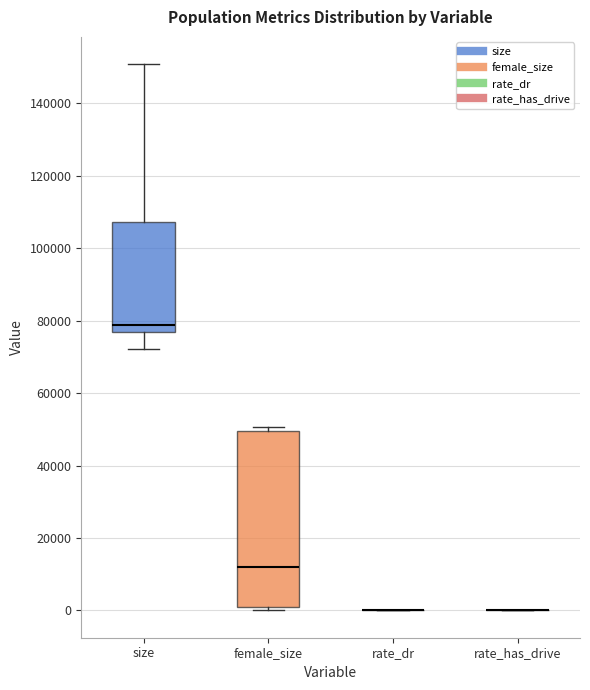

Where is the lower edge of the box for size on the y-axis? The values are not printed on the chart, so give them approximately, as read against the axis.

76000